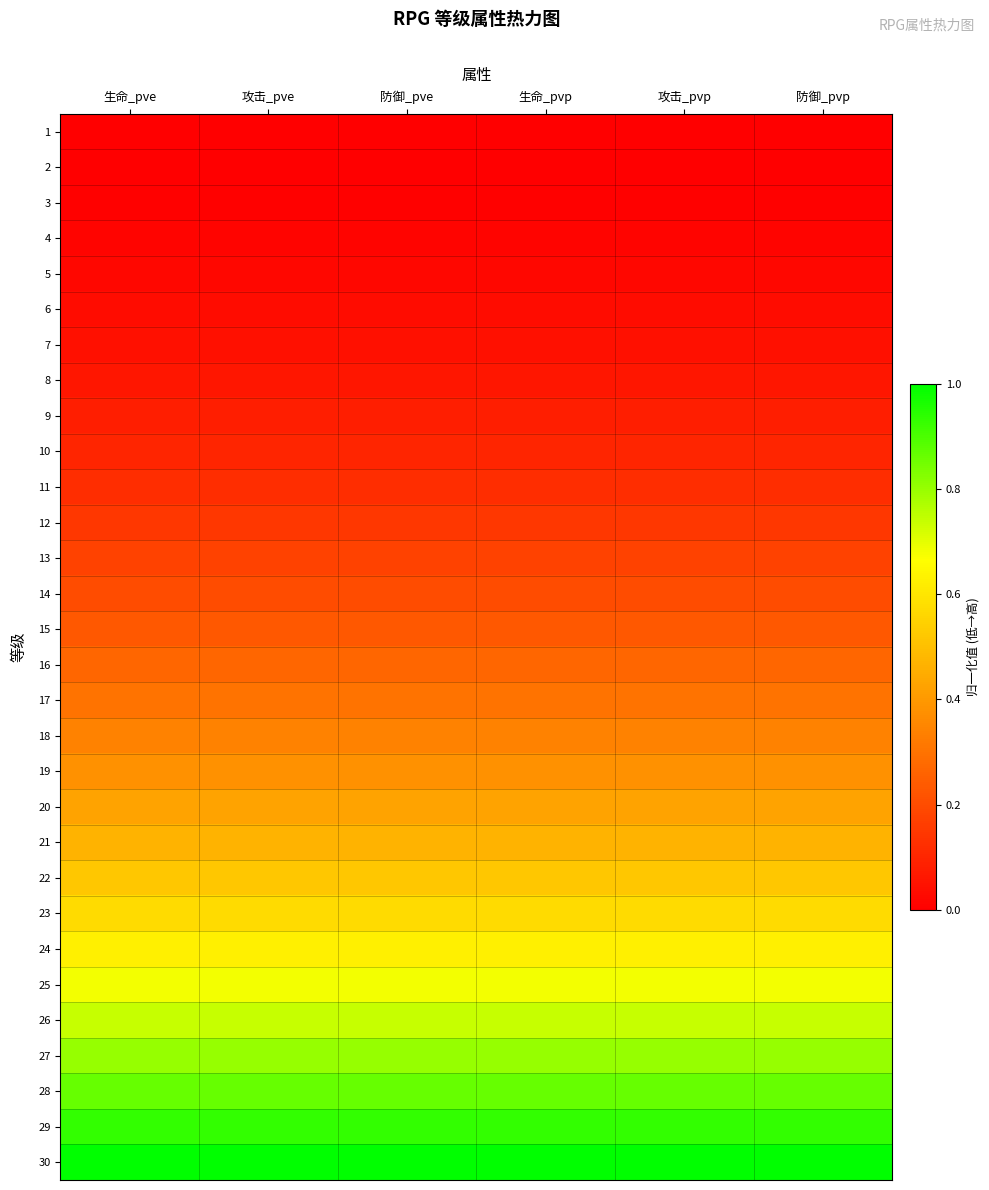

What is the greatest value displayed?

1.0